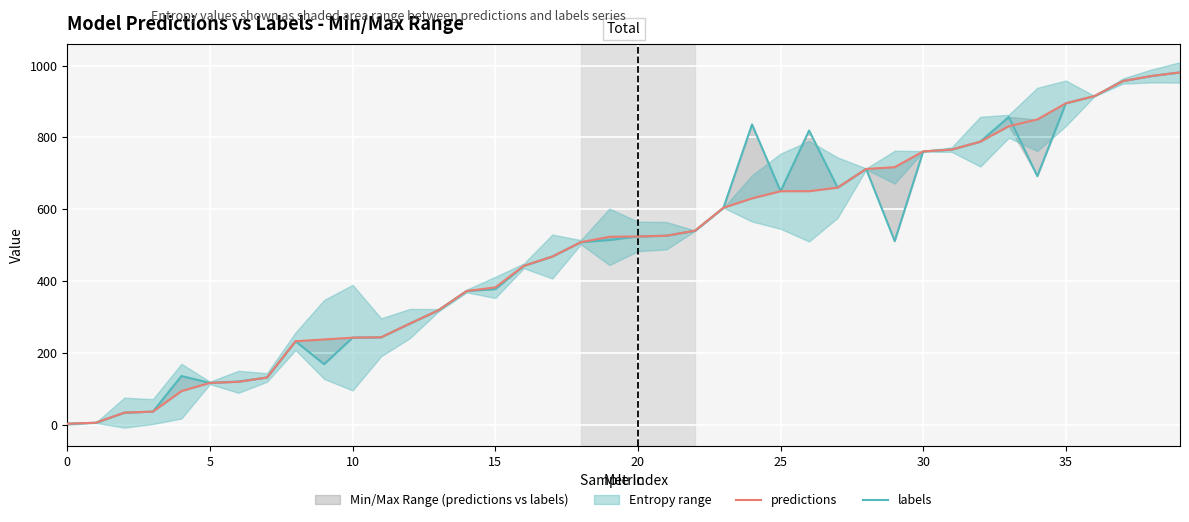

What is the maximum value shown in the chart?

981